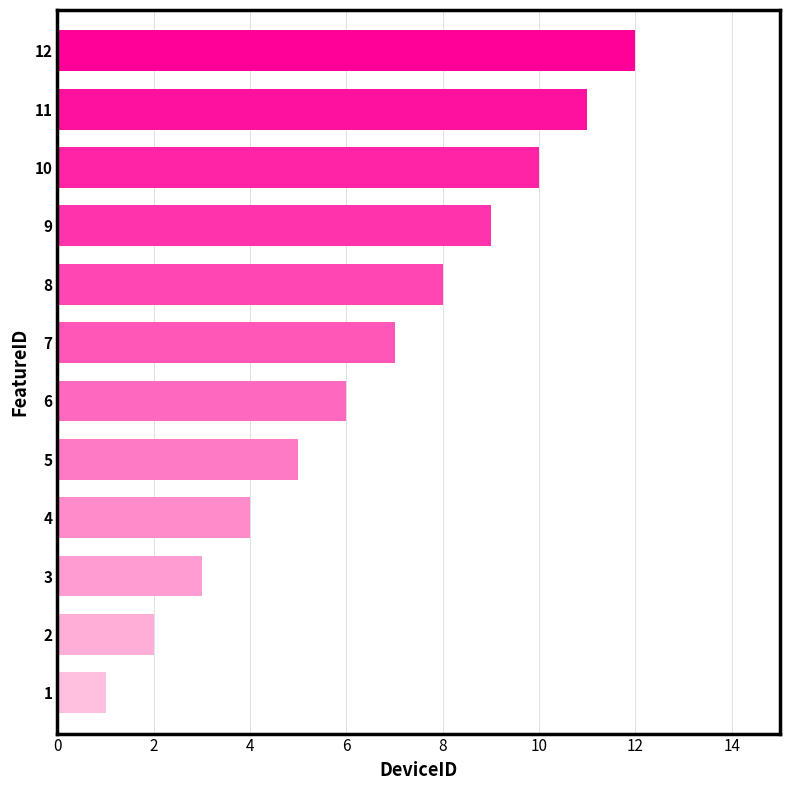

What is the difference between the maximum and second lowest values?

10